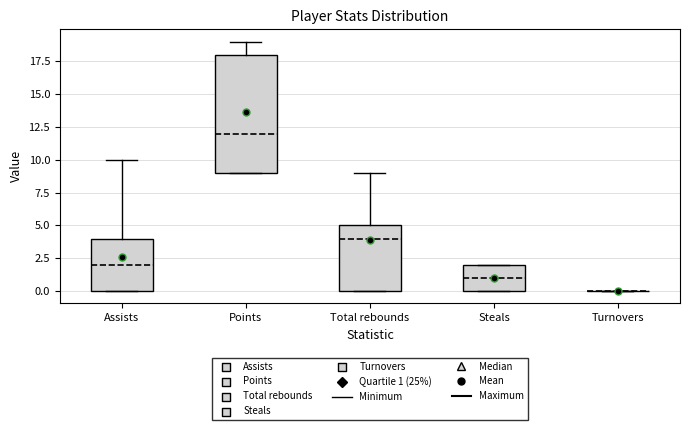

Reading left to right, read every box against the y-axis: the position of its median line, the range the box covers, and the ends of its whiskers. The values are not printed on the chart, so give them approximately, as read against the axis.

Assists: median 2, box 0 to 4, whiskers 0 to 10
Points: median 12, box 9 to 18, whiskers 9 to 19
Total rebounds: median 4, box 0 to 5, whiskers 0 to 9
Steals: median 1, box 0 to 2, whiskers 0 to 2
Turnovers: box collapsed to a line at 0, whiskers 0 to 0